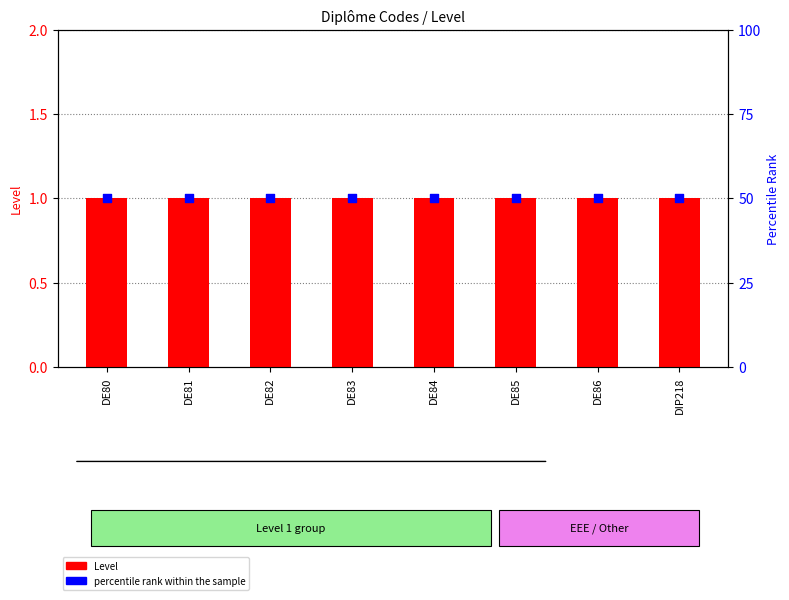

Which series has the largest total across all categories?

percentile rank within the sample